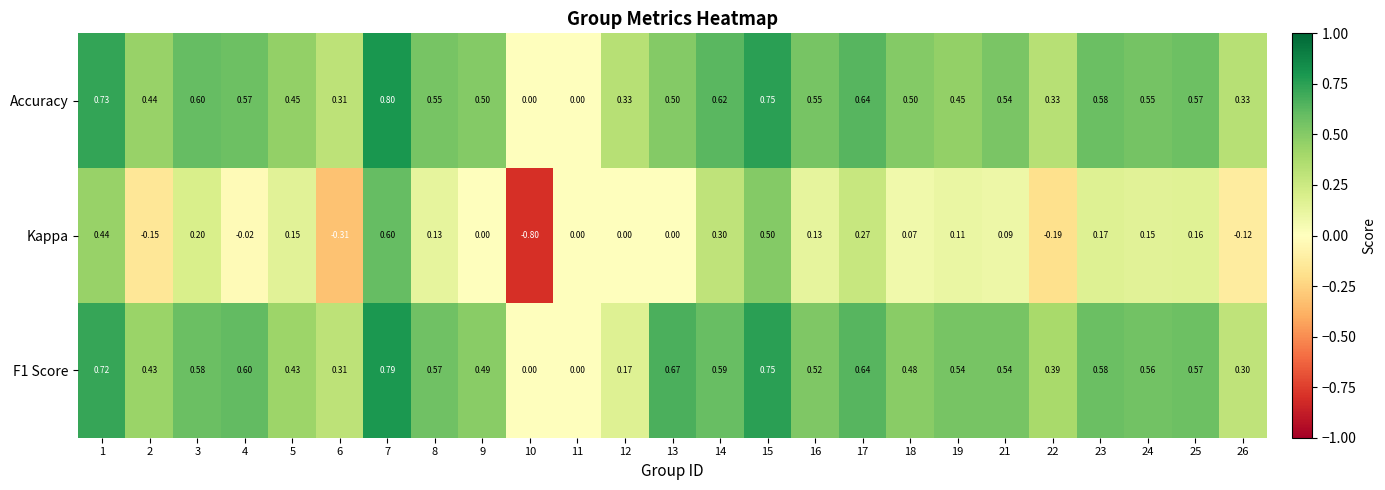

Is the value of Accuracy at 16 greater than the value of F1 Score at 19?

Yes